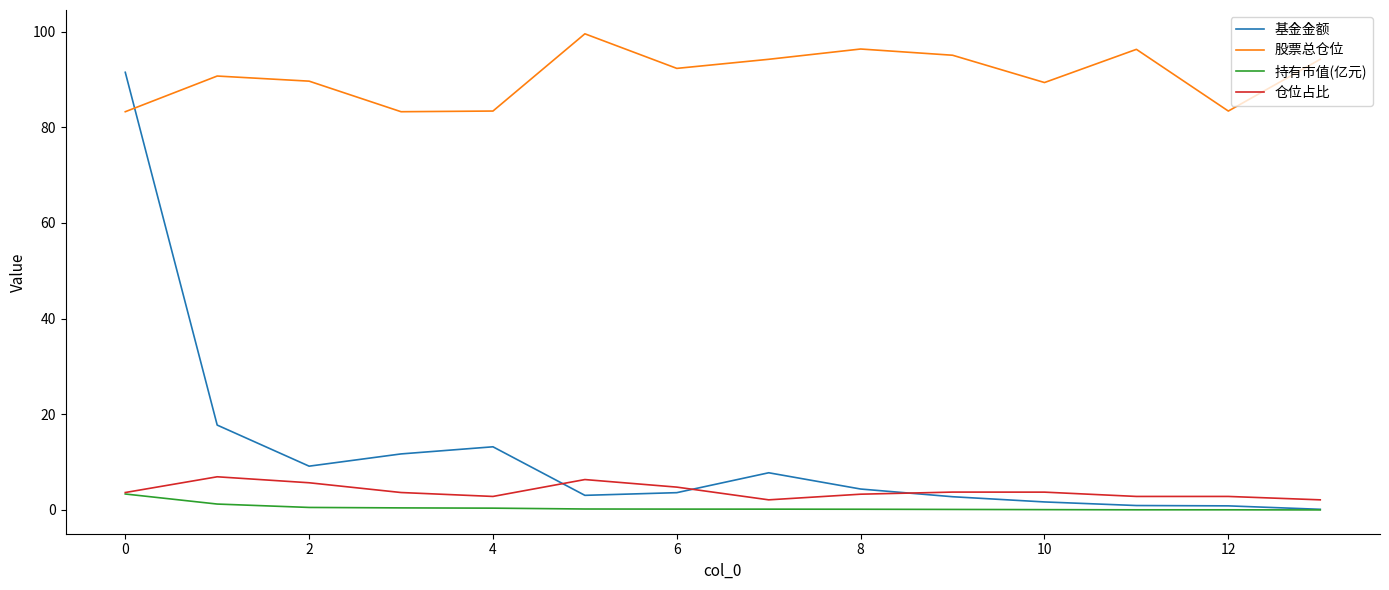

What is the highest value of the 持有市值(亿元) series?

3.3